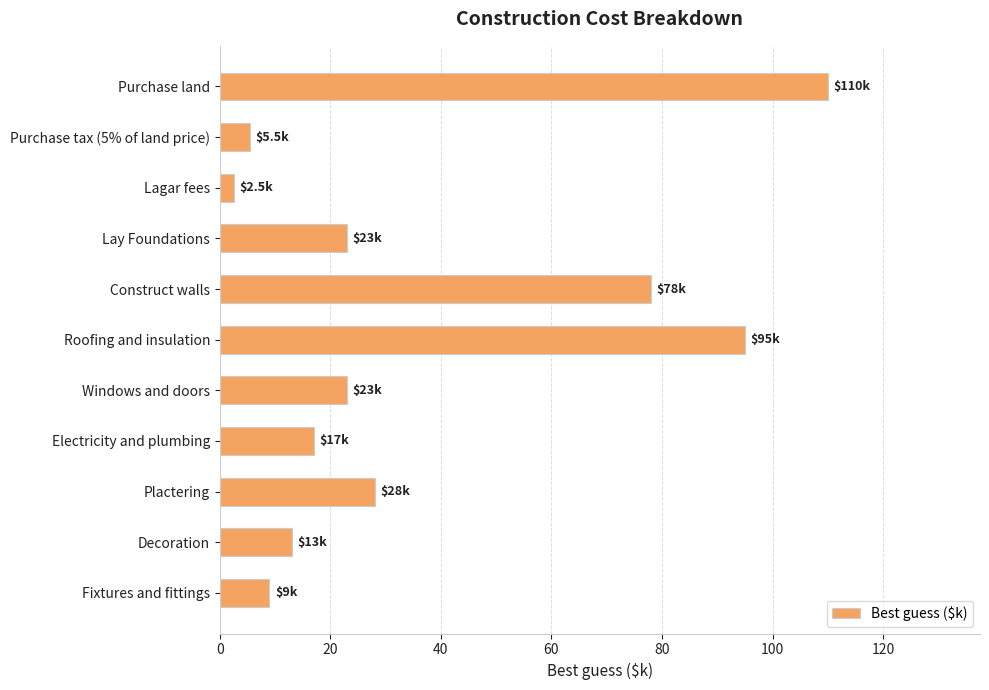

How many data points are less than 23?

5